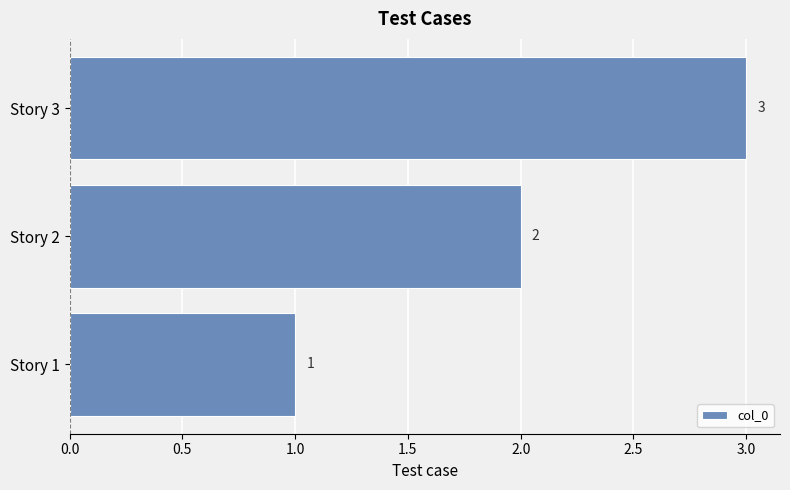

Where is the data nearest to the value 2?

Story 2